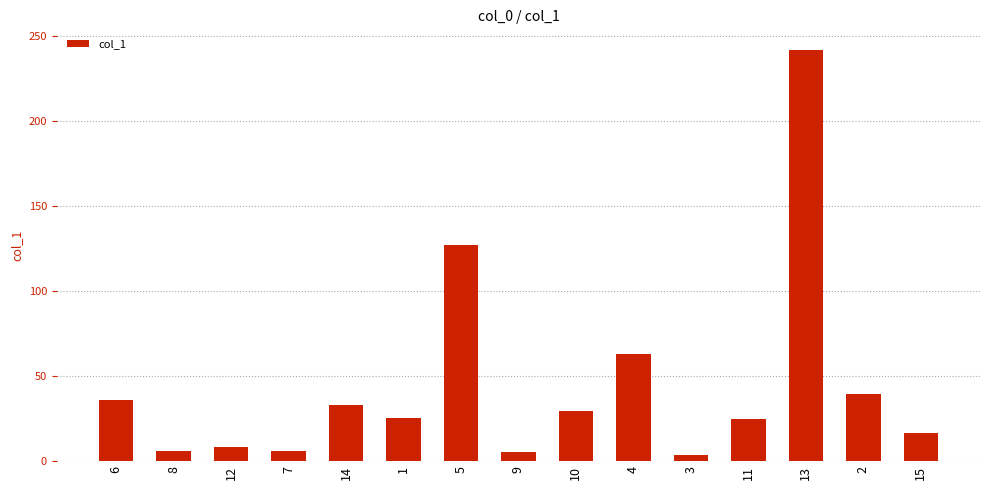

The chart shows a value of 50.7 at 10. True or false?

False